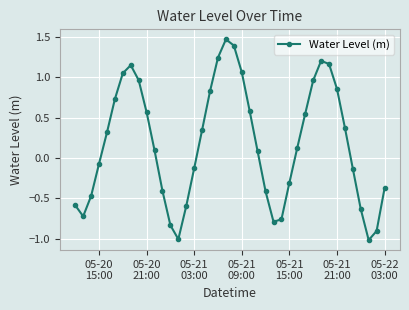

How many points are lower than both their immediate neighbors (excluding endpoints)?

4